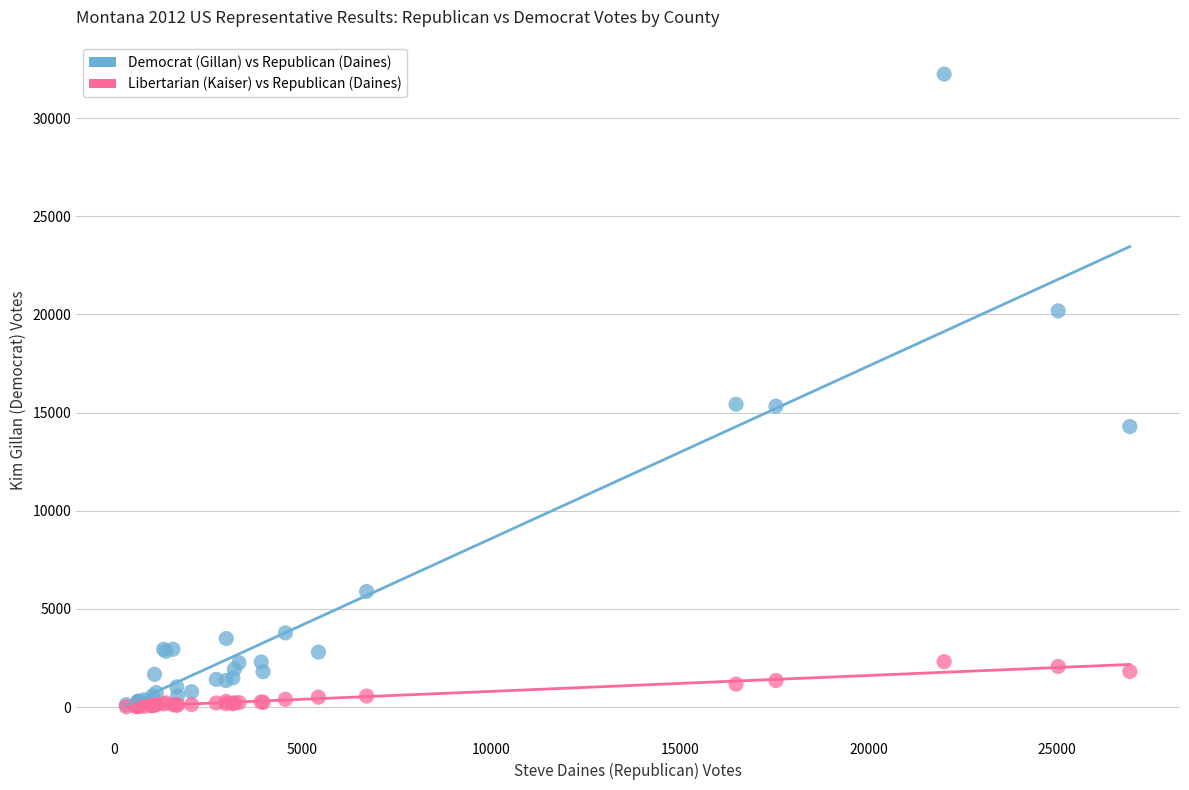

What are all the series names shown in the legend?

Democrat (Gillan) vs Republican (Daines), Libertarian (Kaiser) vs Republican (Daines)